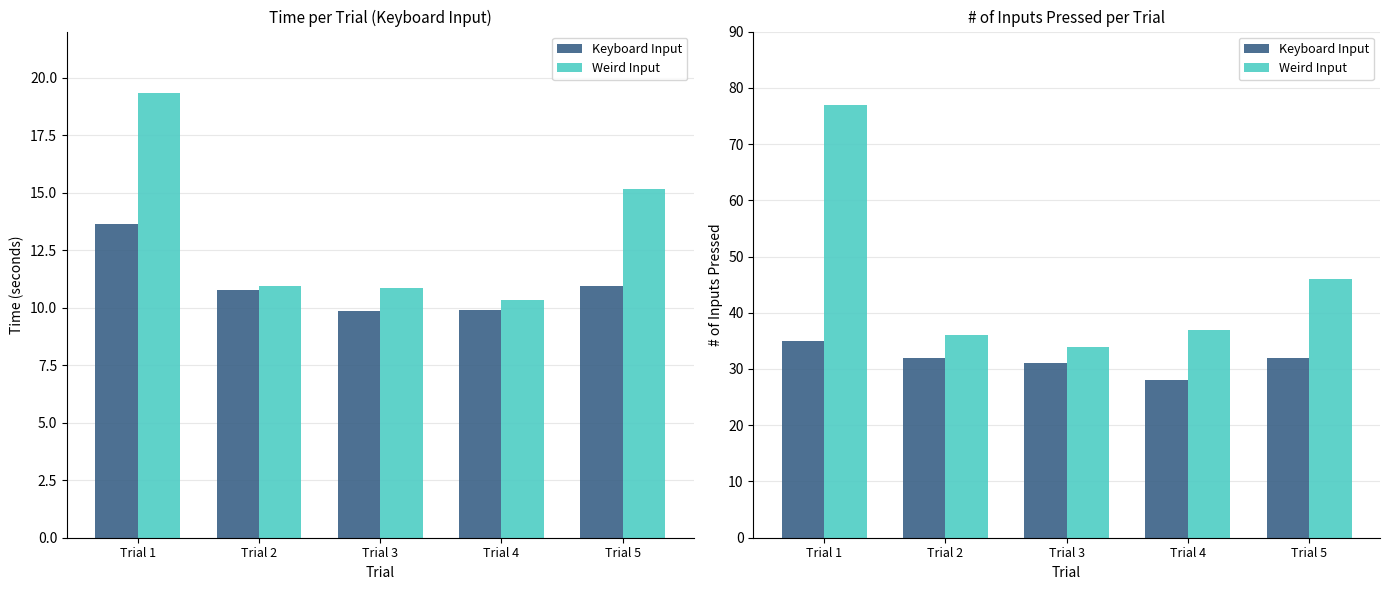

Which series has the largest total across all categories?

Weird Input